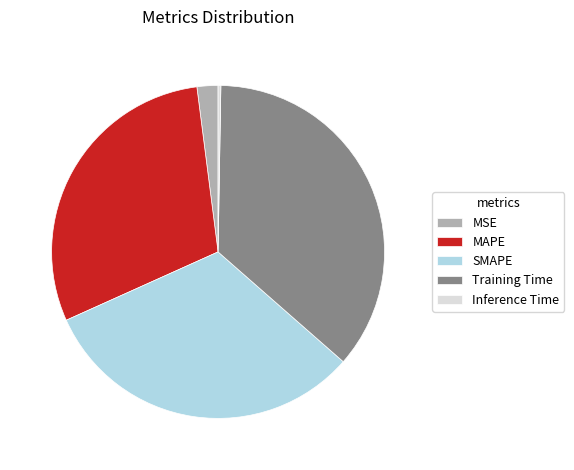

What is the largest slice in the pie chart?

Training Time